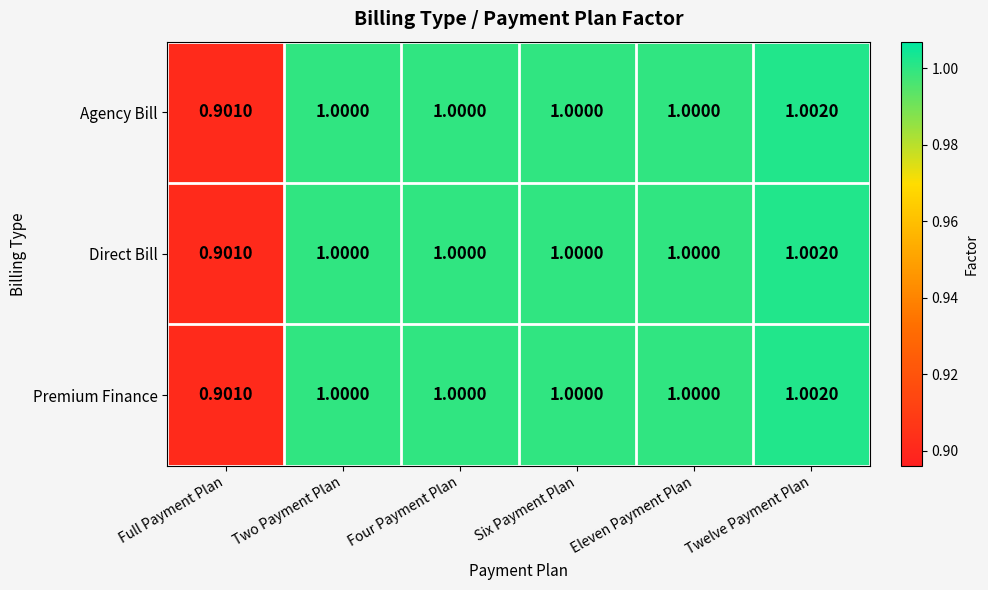

At which label is Premium Finance closest to 0?

Full Payment Plan